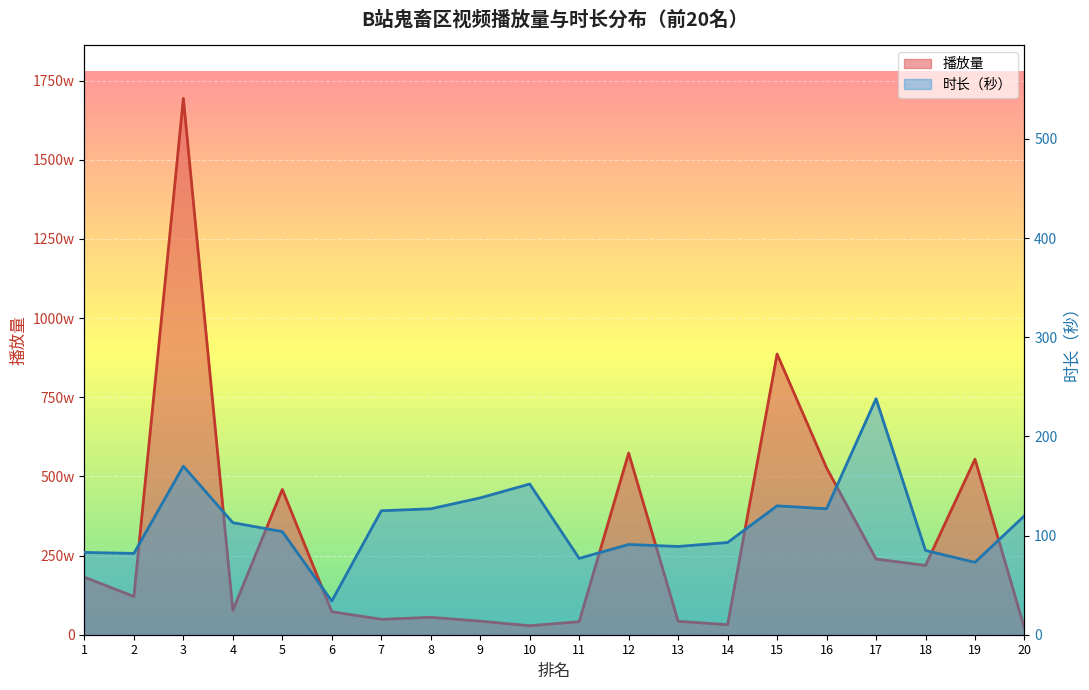

At which label is 时长（秒） closest to 136?

9